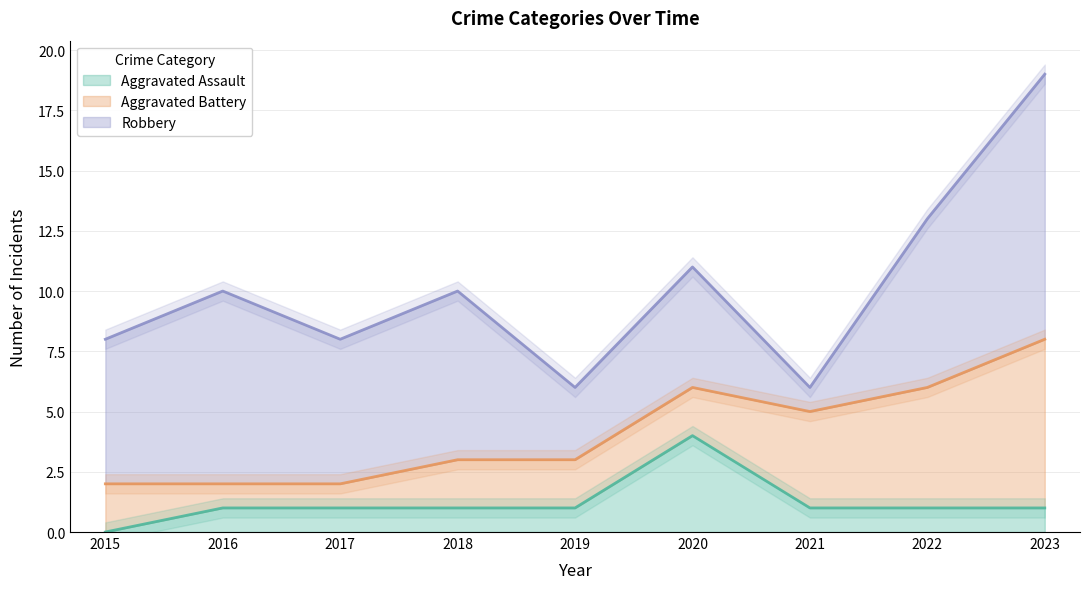

True or false: Aggravated Assault has a value of 2 at 2020.

False